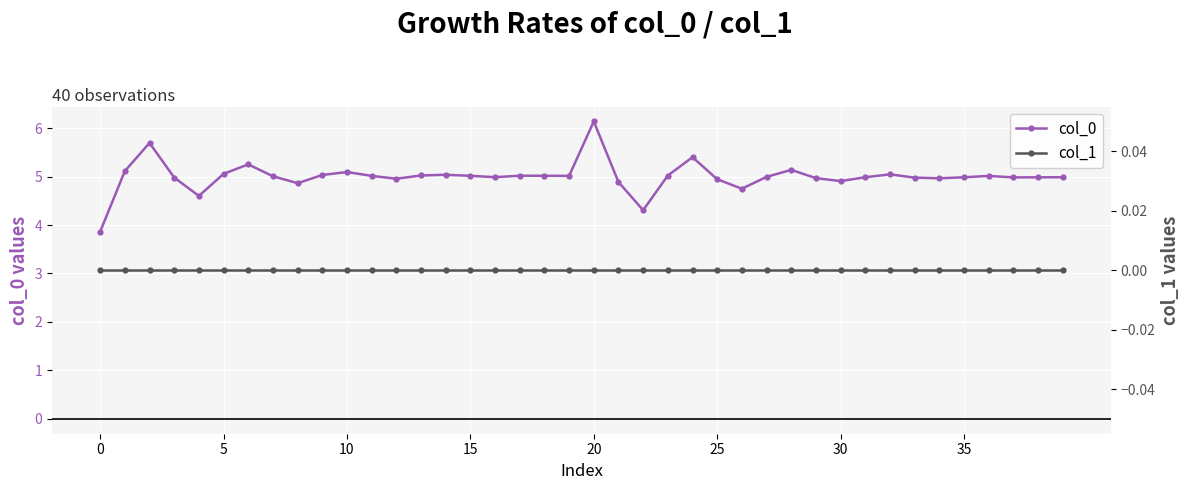

What is the maximum value for col_0?

6.1